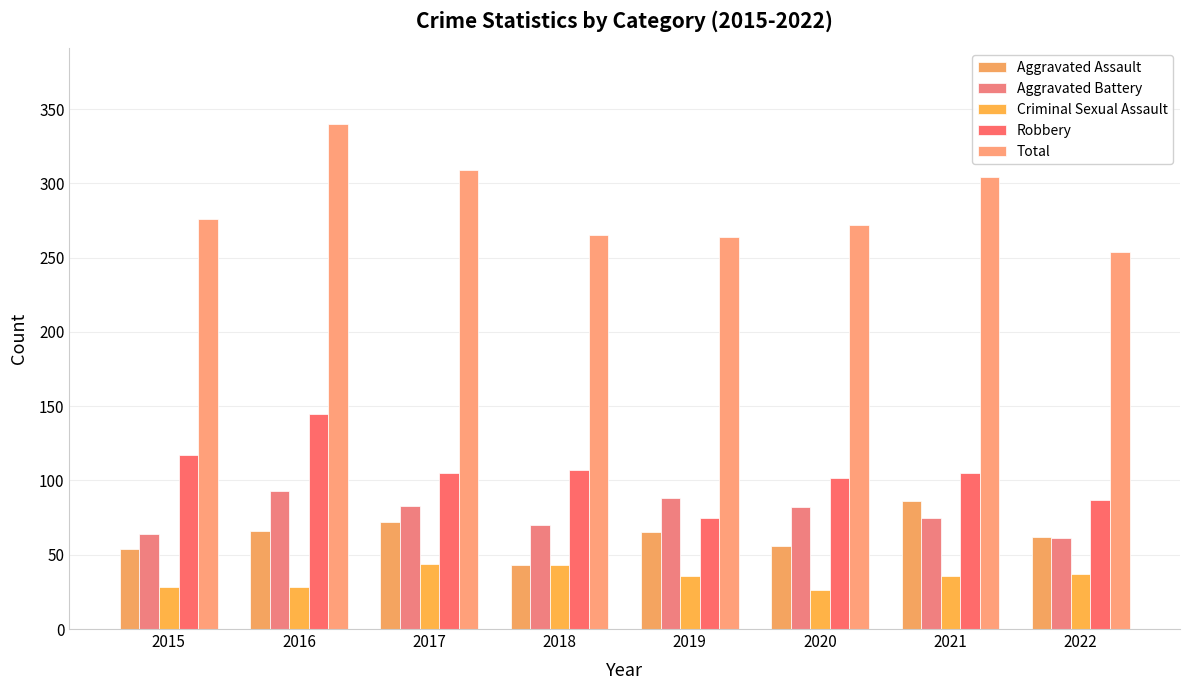

What is the value of the Aggravated Assault bar at the 1st from the left?

54